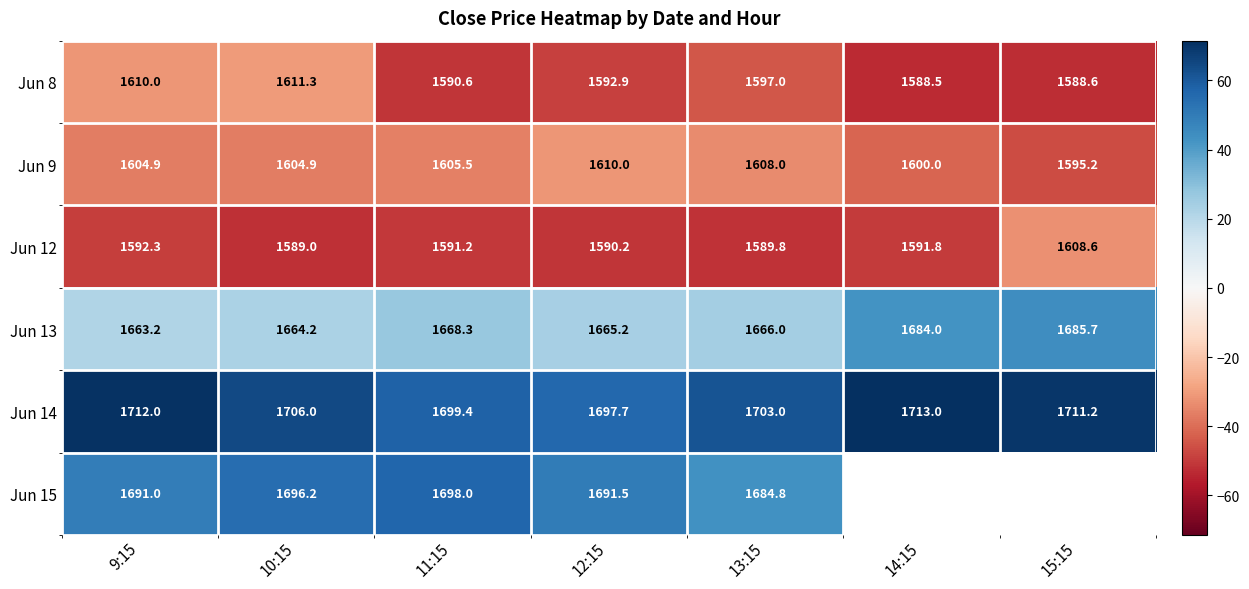

At how many categories does at least one series exceed -13?

7